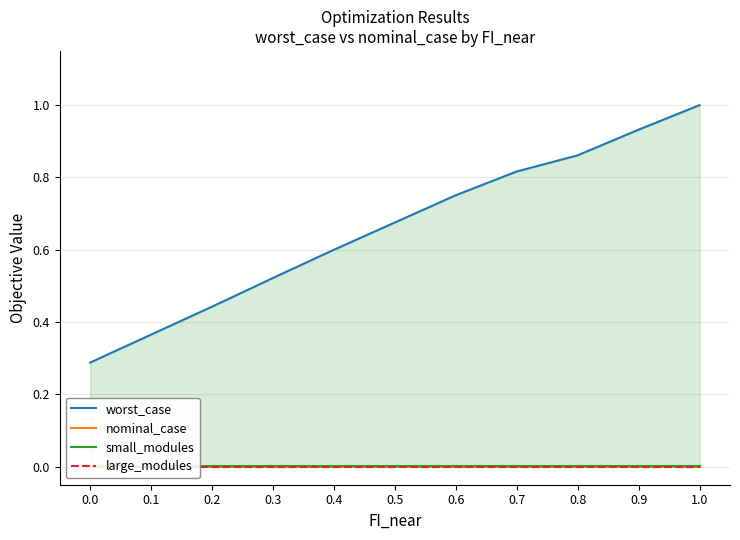

Which series has the largest total across all categories?

worst_case